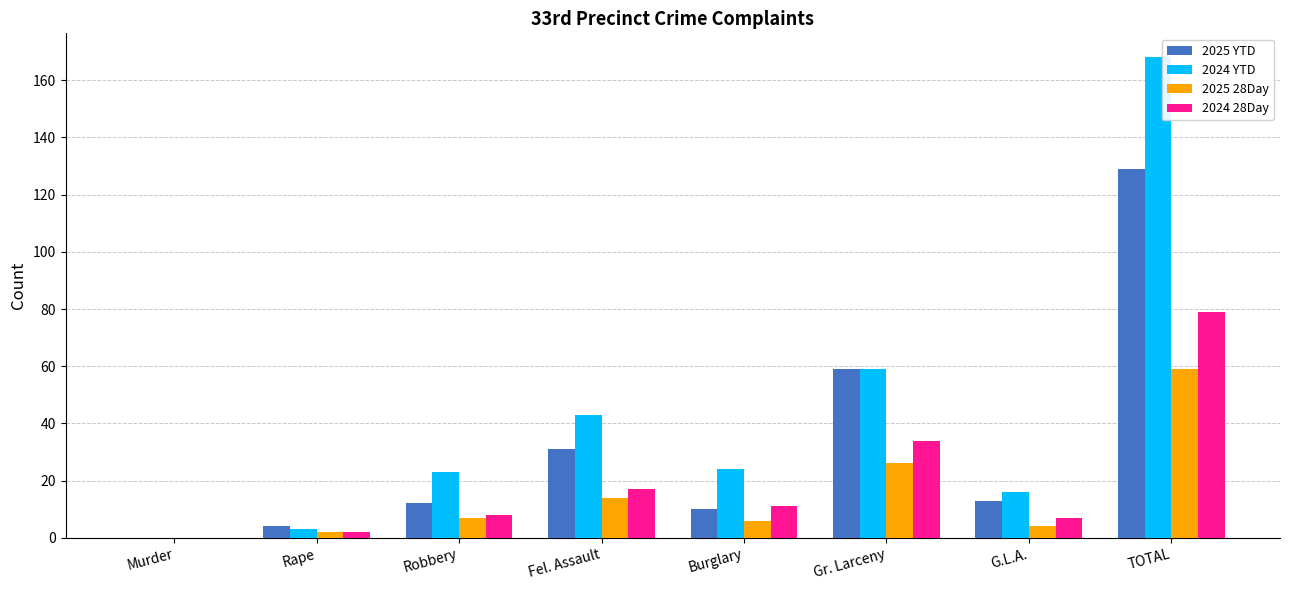

What is the sum of all 2025 28Day values?

118